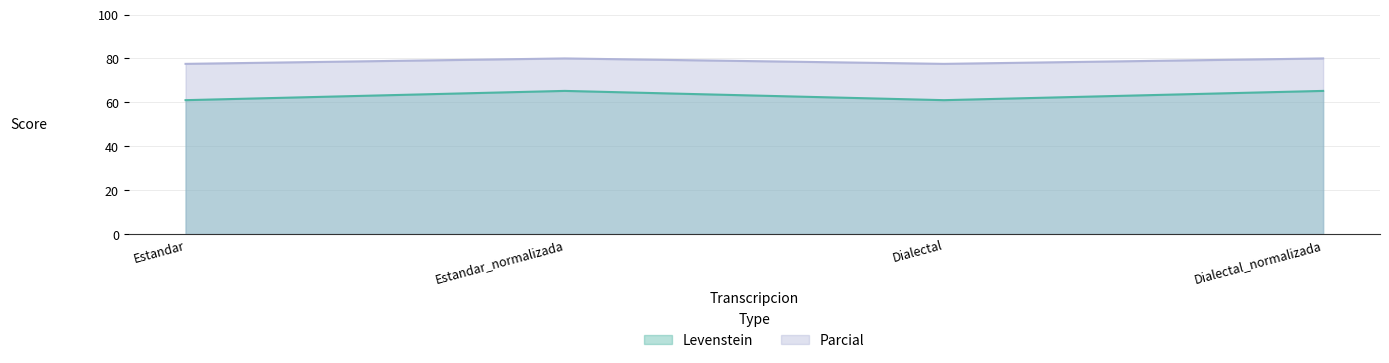

How many lines are shown in the chart?

2